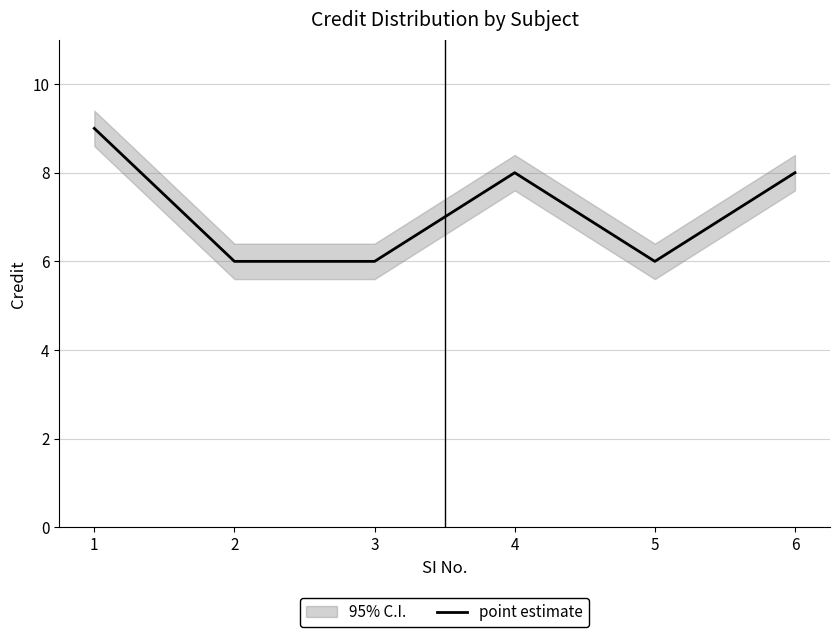

How many lines are shown in the chart?

1